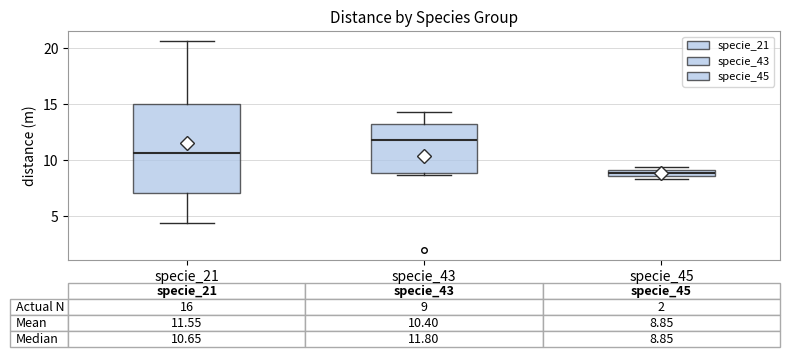

Comparing the boxes themselves (not the whiskers), which one is the tallest?

specie_21